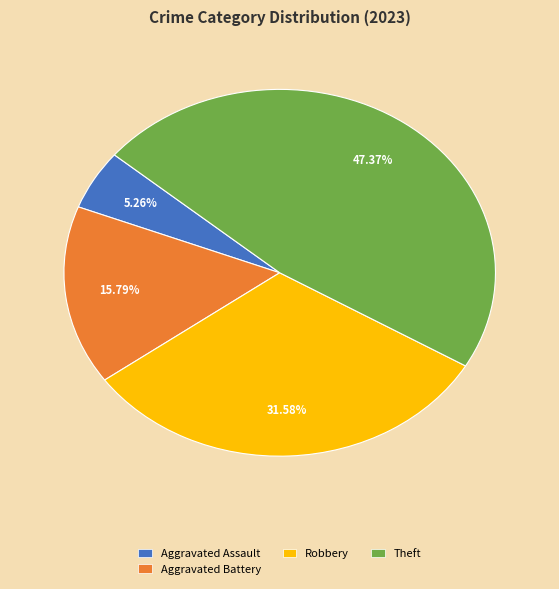

To the nearest percent, what is the difference between the Aggravated Assault and Theft slice percentages?

42%